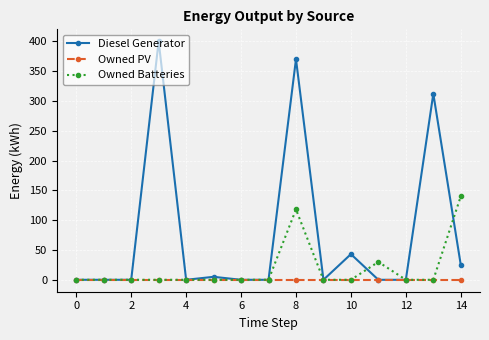

Rank the series by their average value, from lowest to highest.

Owned PV, Owned Batteries, Diesel Generator